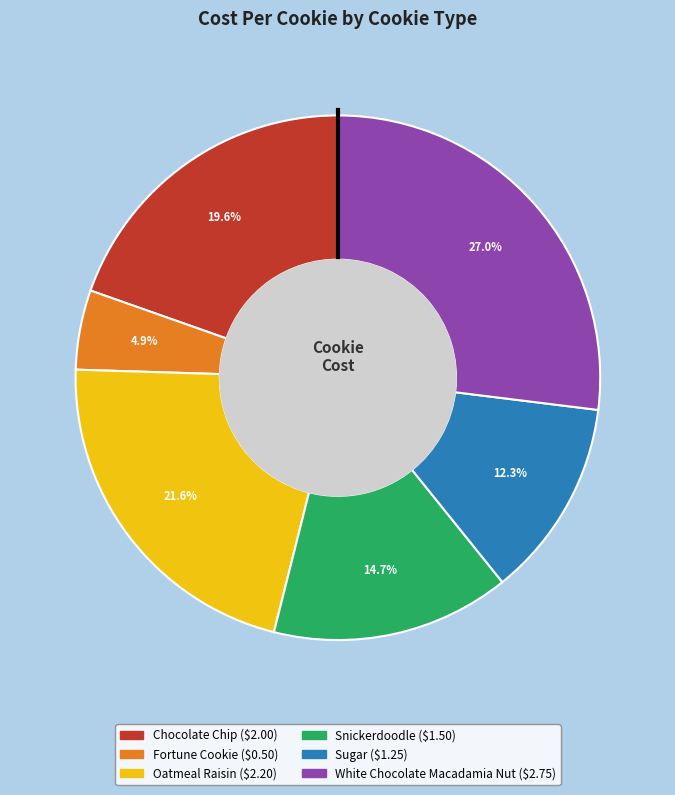

How much of the chart is everything except Sugar?

87.7%